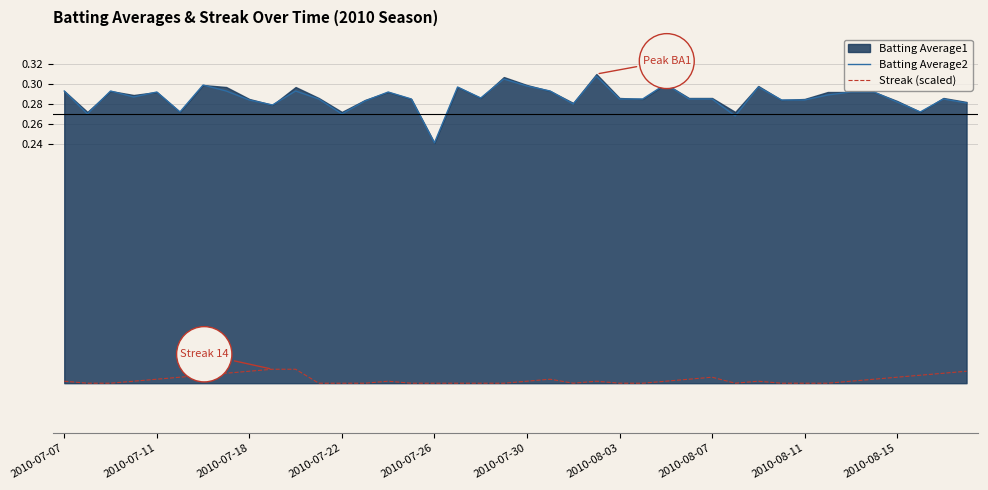

At how many categories does at least one series exceed 0?

40